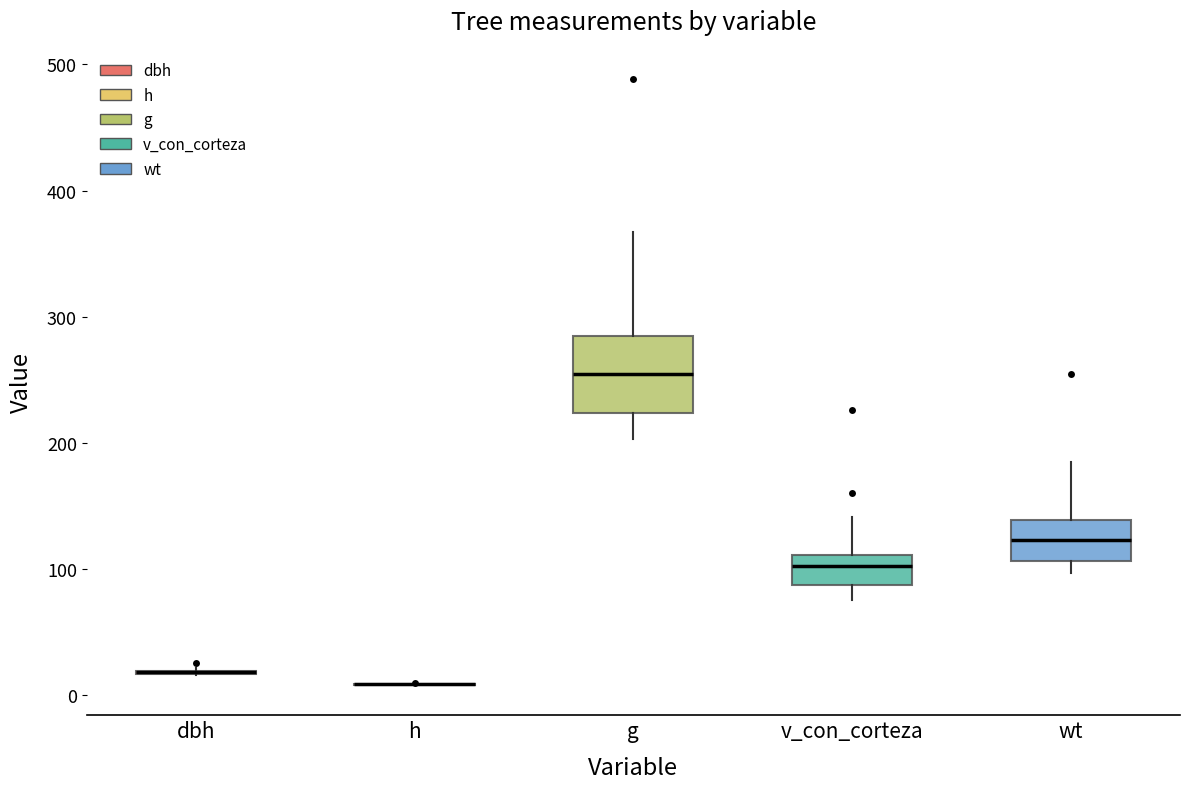

Reading left to right, transcribe this box plot: for each box, give where its median line is, the range the box spans, and where its two whiskers end, as read against the y-axis. The values are not printed on the chart, so give them approximately, as read against the axis.

dbh: box collapsed to a line at 20, whiskers 20 to 20
h: box collapsed to a line at 10, whiskers 10 to 10
g: median 250, box 220 to 280, whiskers 200 to 370
v_con_corteza: median 100, box 90 to 110, whiskers 80 to 140
wt: median 120, box 110 to 140, whiskers 100 to 180